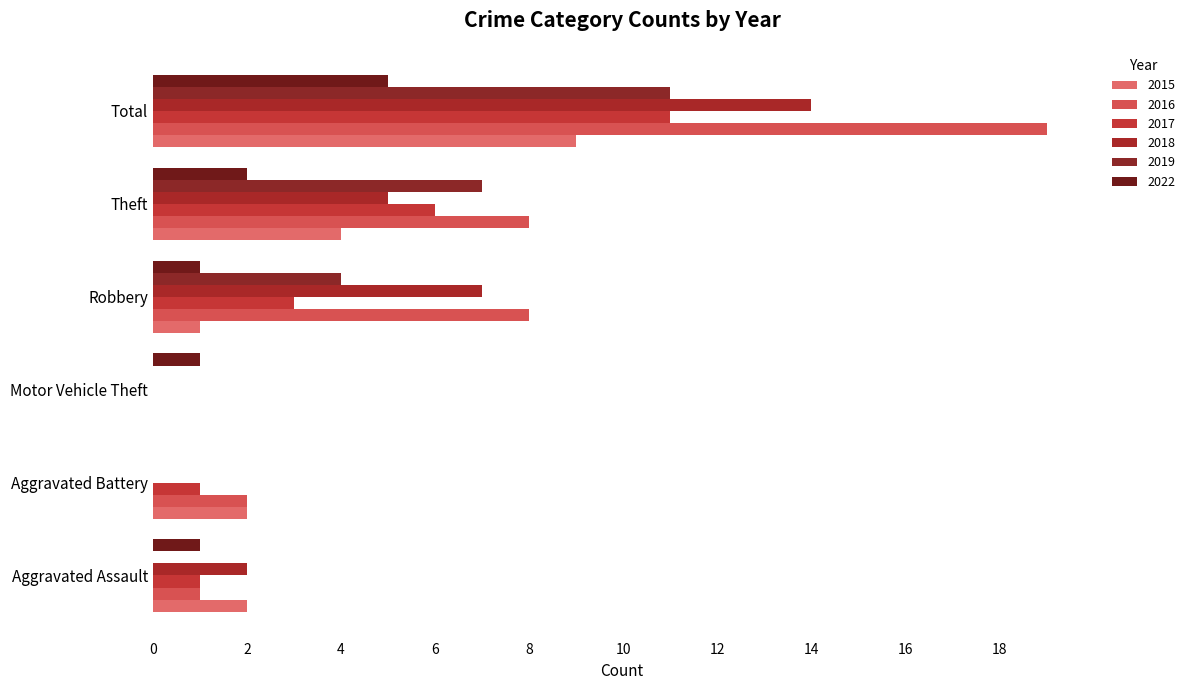

How many series are shown in this chart?

6